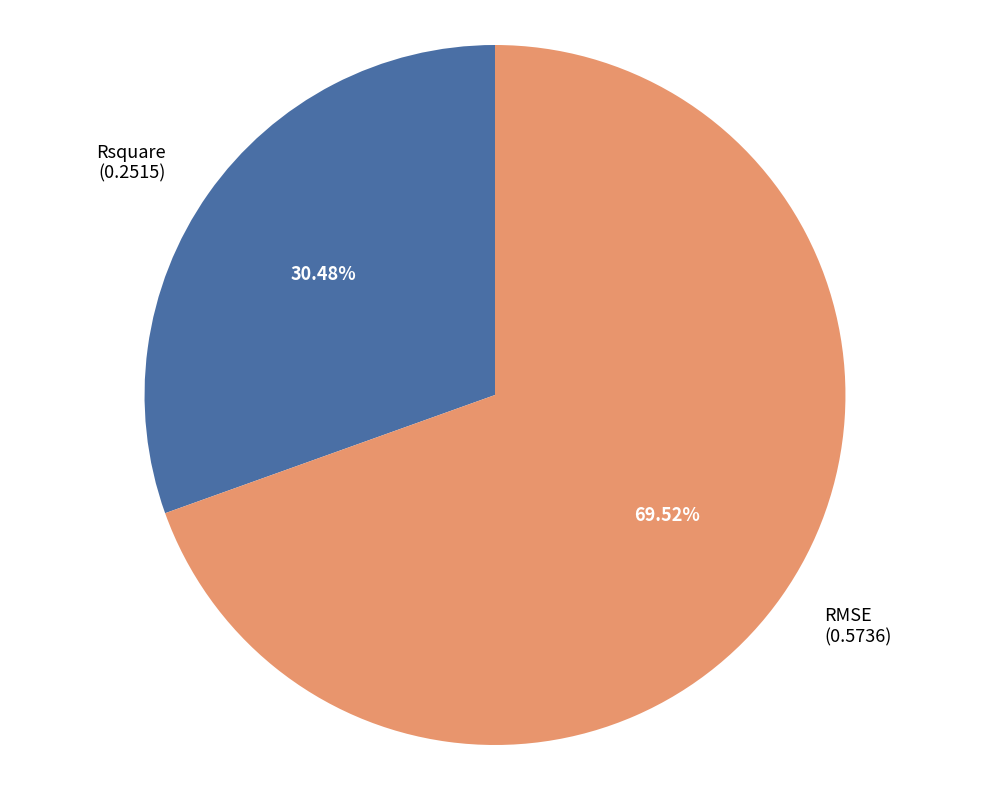

Between RMSE and Rsquare, which is larger?

RMSE